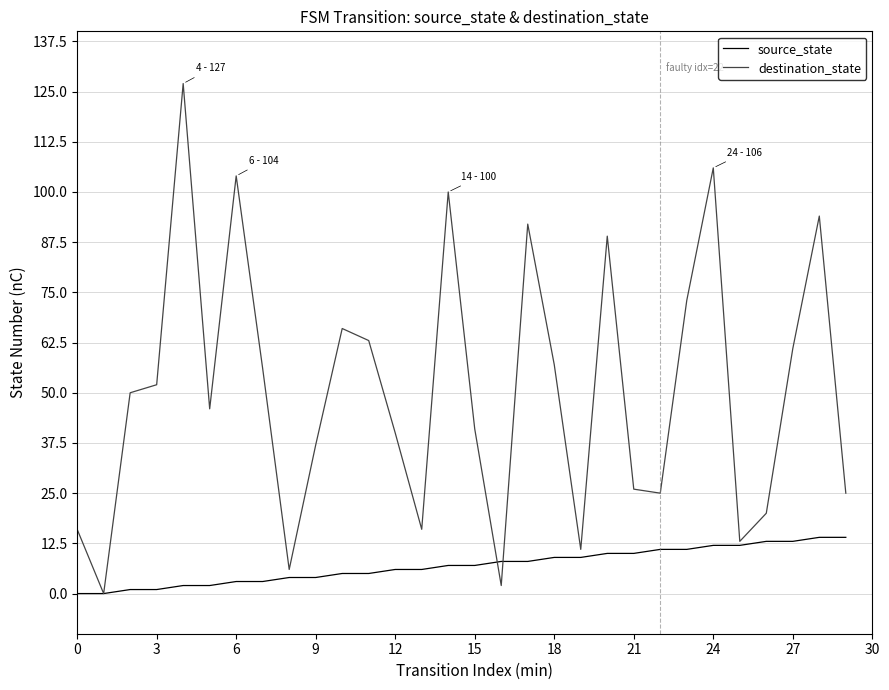

Rank the series by their average value, from lowest to highest.

source_state, destination_state